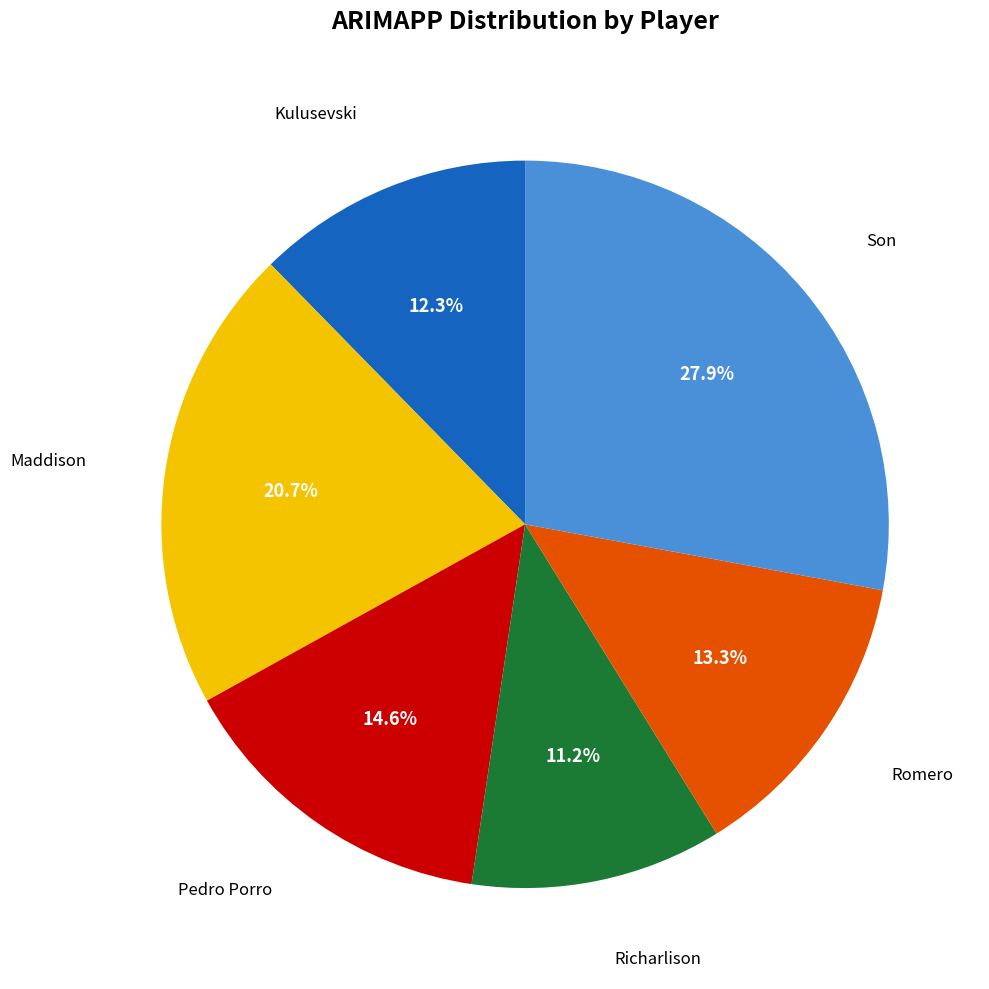

Is there a majority slice in this chart?

No